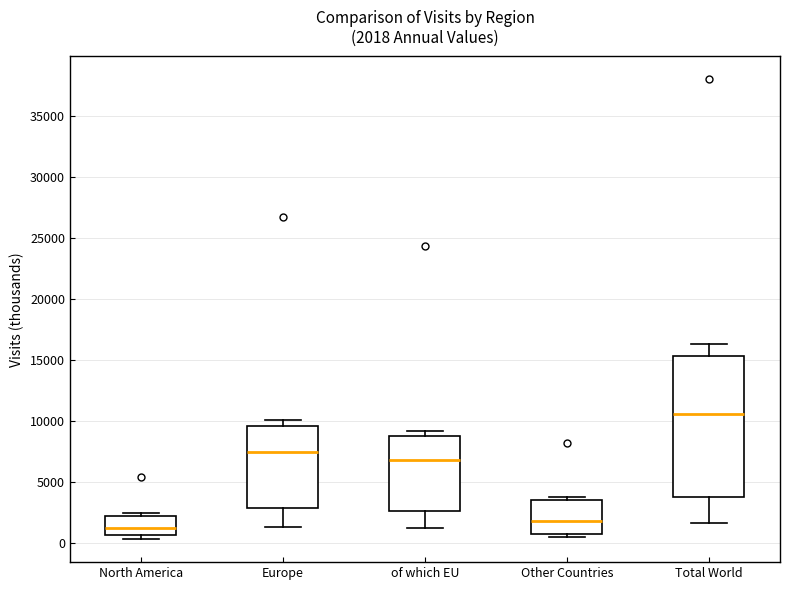

Which box is the tallest, from its lower edge to its upper edge?

Total World